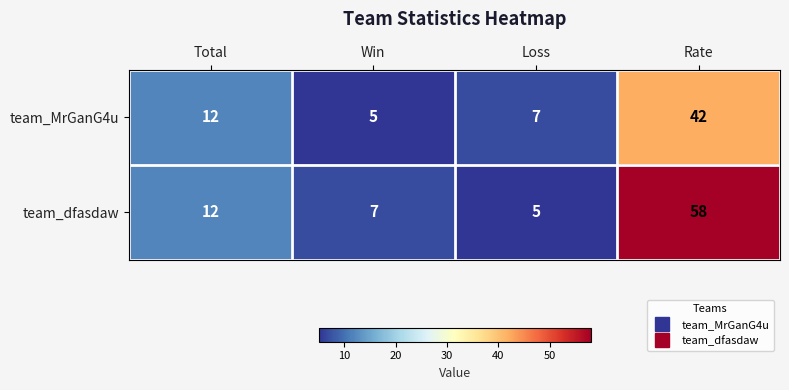

What is the greatest value displayed?

58